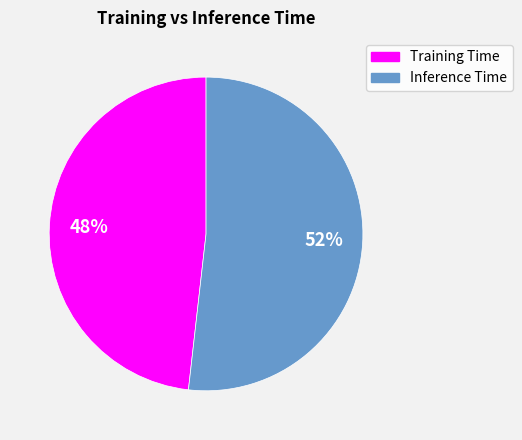

Rank the categories by value from highest to lowest.

Inference Time, Training Time